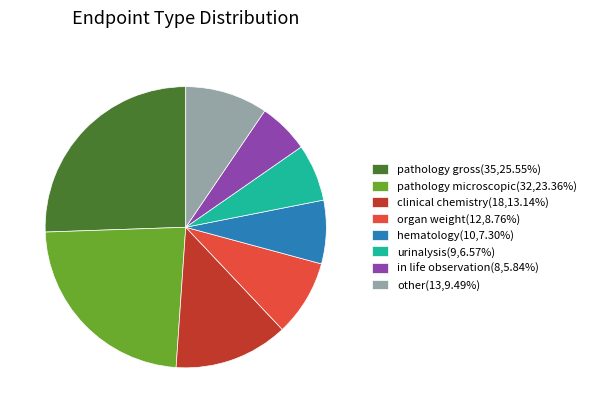

Rank the categories by value from highest to lowest.

pathology gross, pathology microscopic, clinical chemistry, other, organ weight, hematology, urinalysis, in life observation